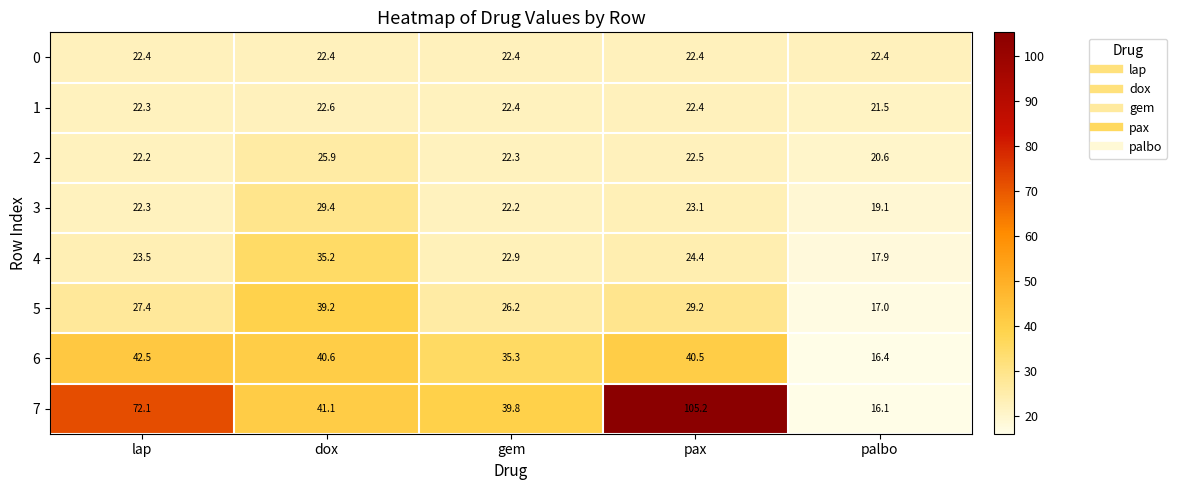

At dox, list the series in order from largest to smallest.

7, 6, 5, 4, 3, 2, 1, 0